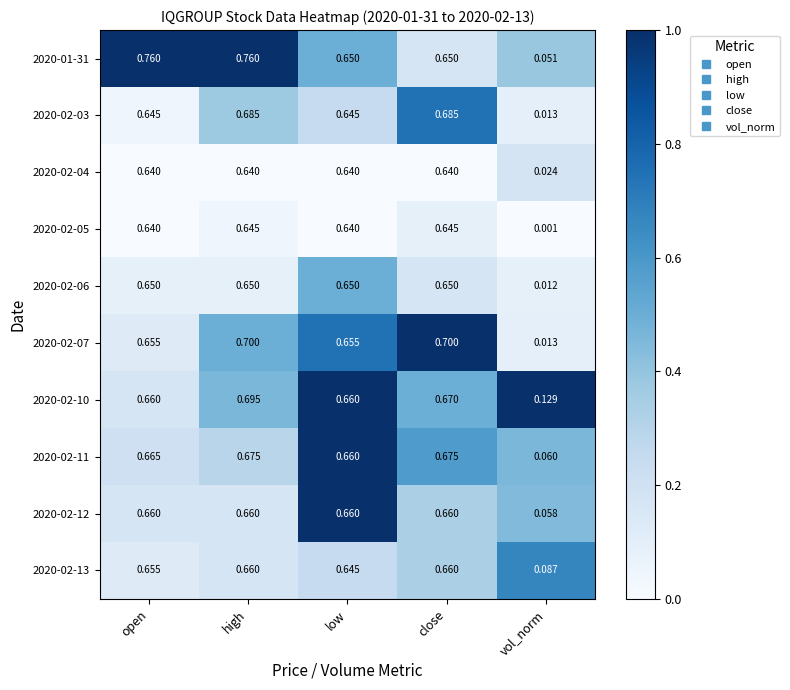

Where is 2020-02-10 nearest to the value 0?

vol_norm